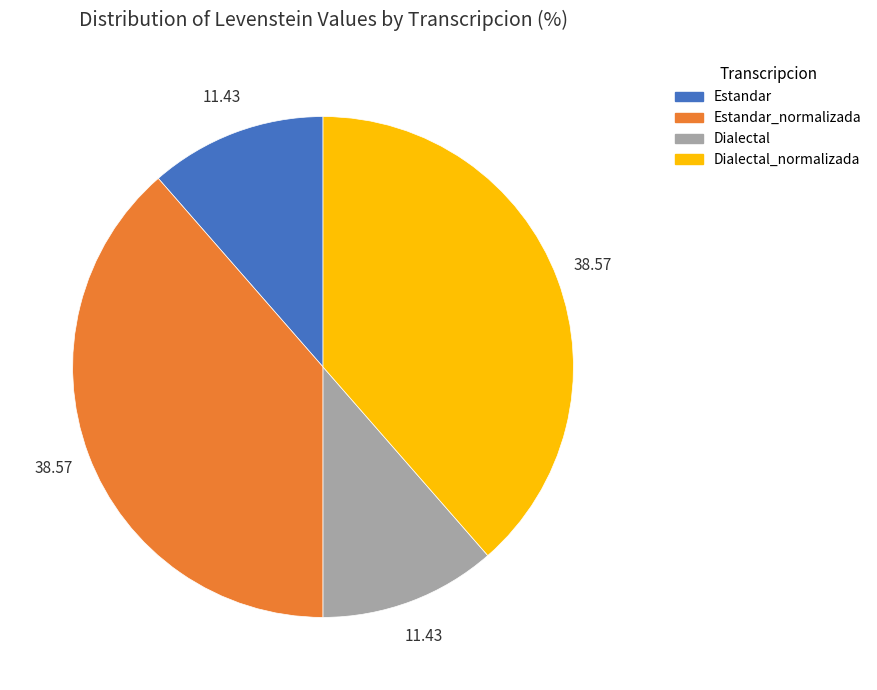

Is there any slice that represents more than half of the pie?

No